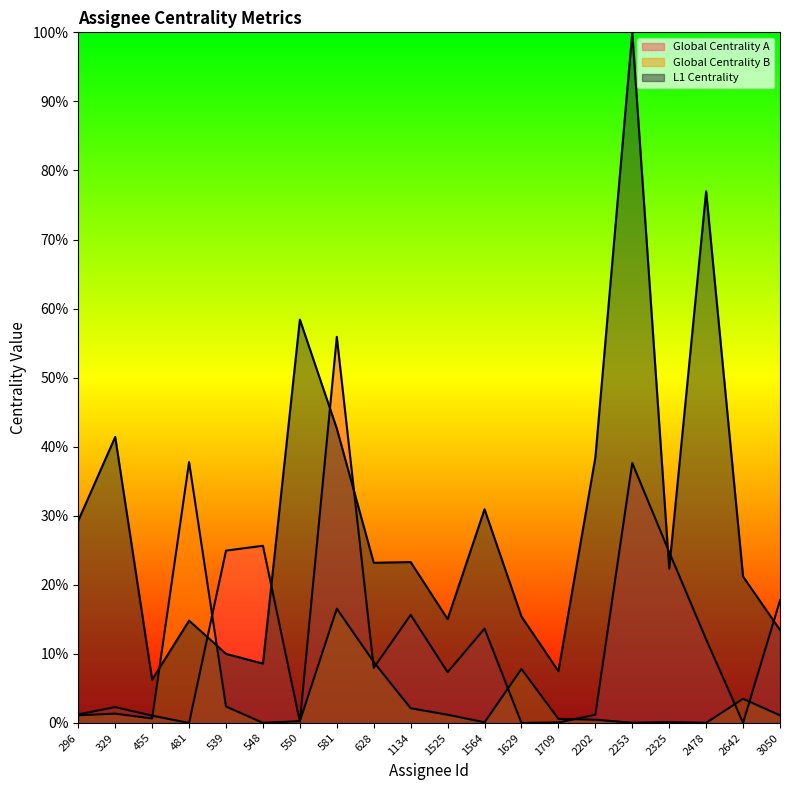

Reading left to right, list all the values displayed in this chart.

Global Centrality A: 296=0.0	329=0.0	455=0.0	481=0.0	539=0.2	548=0.3	550=0.0	581=0.6	628=0.1	1134=0.2	1525=0.1	1564=0.1	1629=0.0	1709=0.0	2202=0.0	2253=0.4	2325=0.2	2478=0.1	2642=0.0	3050=0.2
Global Centrality B: 296=0.0	329=0.0	455=0.0	481=0.4	539=0.0	548=0.0	550=0.0	581=0.2	628=0.1	1134=0.0	1525=0.0	1564=0.0	1629=0.1	1709=0.0	2202=0.0	2253=0.0	2325=0.0	2478=0.0	2642=0.0	3050=0.0
L1 Centrality: 296=0.3	329=0.4	455=0.1	481=0.1	539=0.1	548=0.1	550=0.6	581=0.4	628=0.2	1134=0.2	1525=0.2	1564=0.3	1629=0.2	1709=0.1	2202=0.4	2253=1.0	2325=0.2	2478=0.8	2642=0.2	3050=0.1